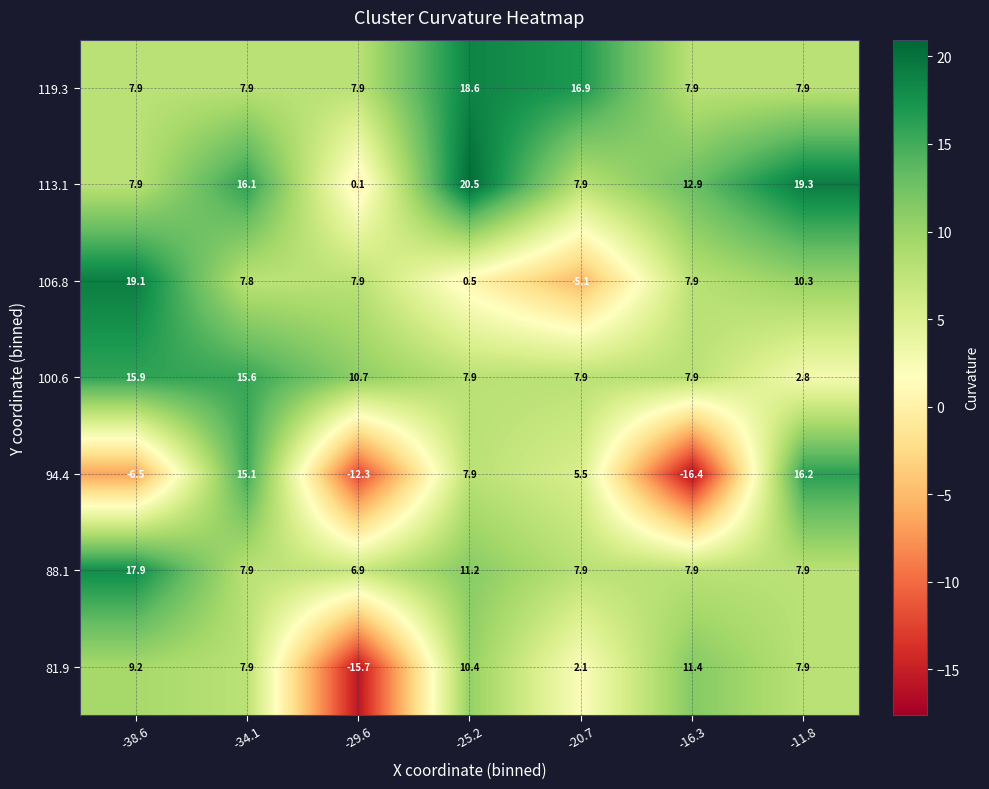

List the series in order of their peak value, highest first.

113.1, 106.8, 119.3, 88.1, 94.4, 100.6, 81.9